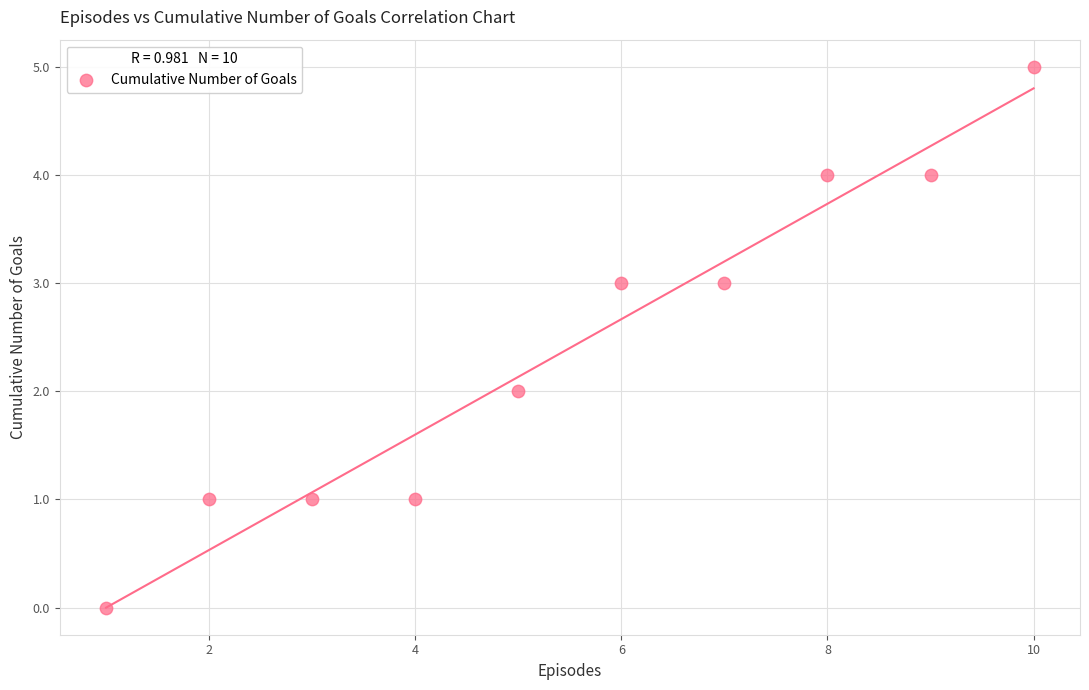

What is the average X value?

6